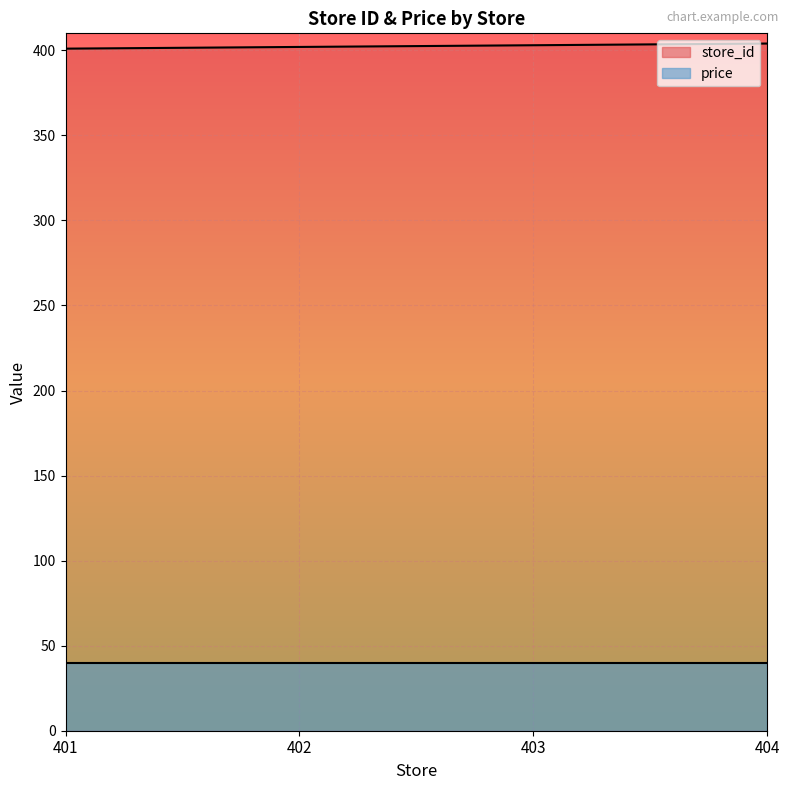

What is the sum of all store_id values?

1610.0